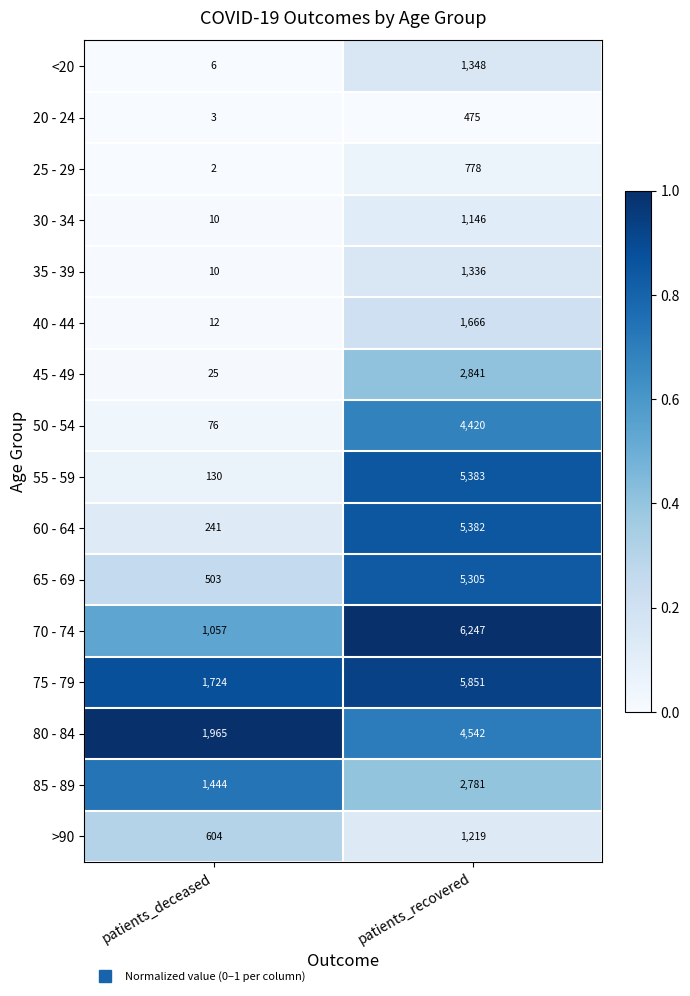

How many distinct data groups are displayed?

16